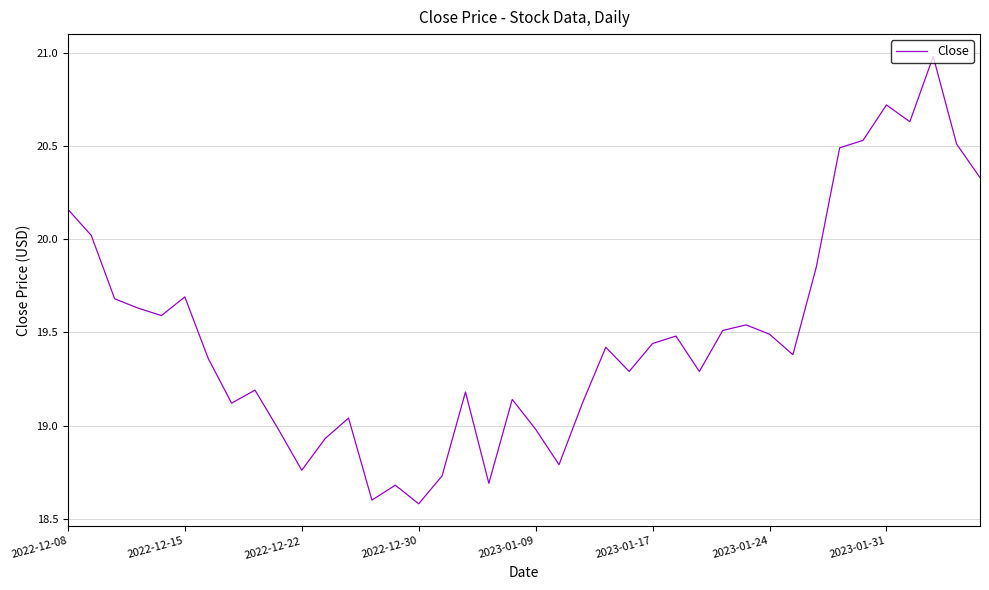

What is the maximum value shown in the chart?

21.0